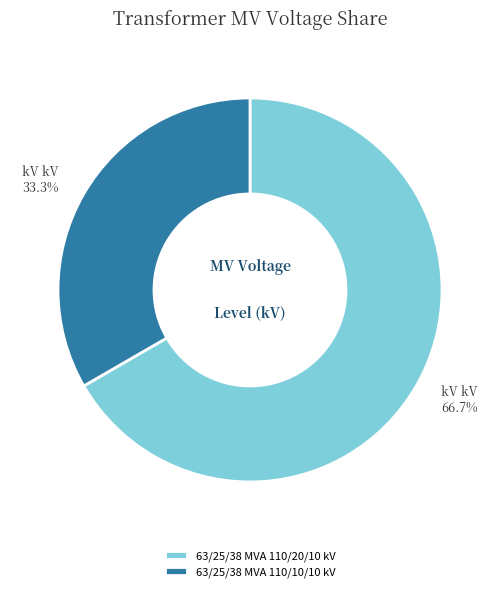

Is it true that 63/25/38 MVA 110/20/10 kV is 59% of the pie?

False